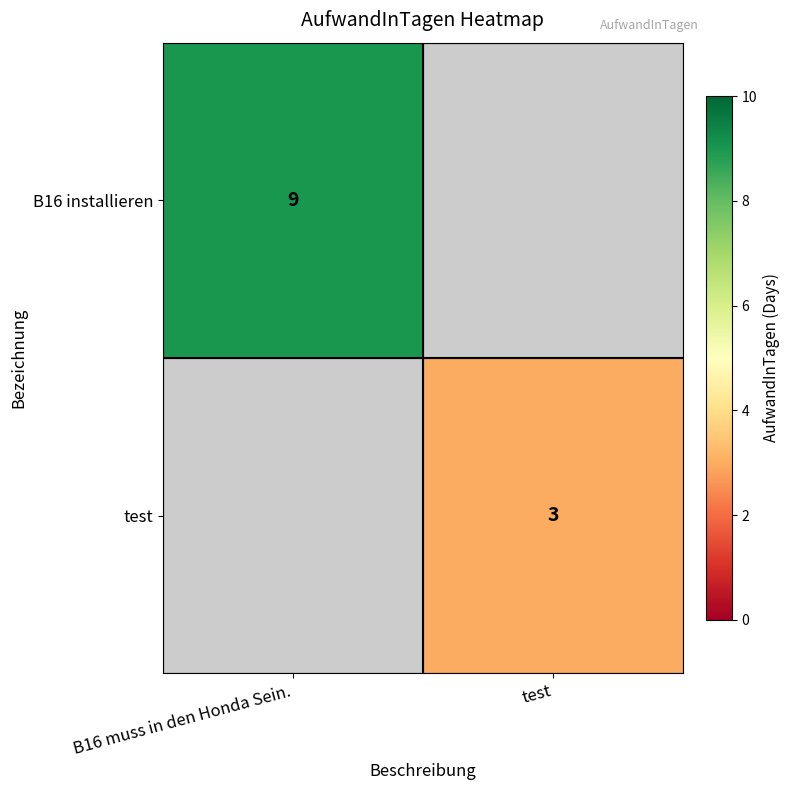

What is the difference between the highest and lowest values at B16 muss in den Honda Sein.?

9